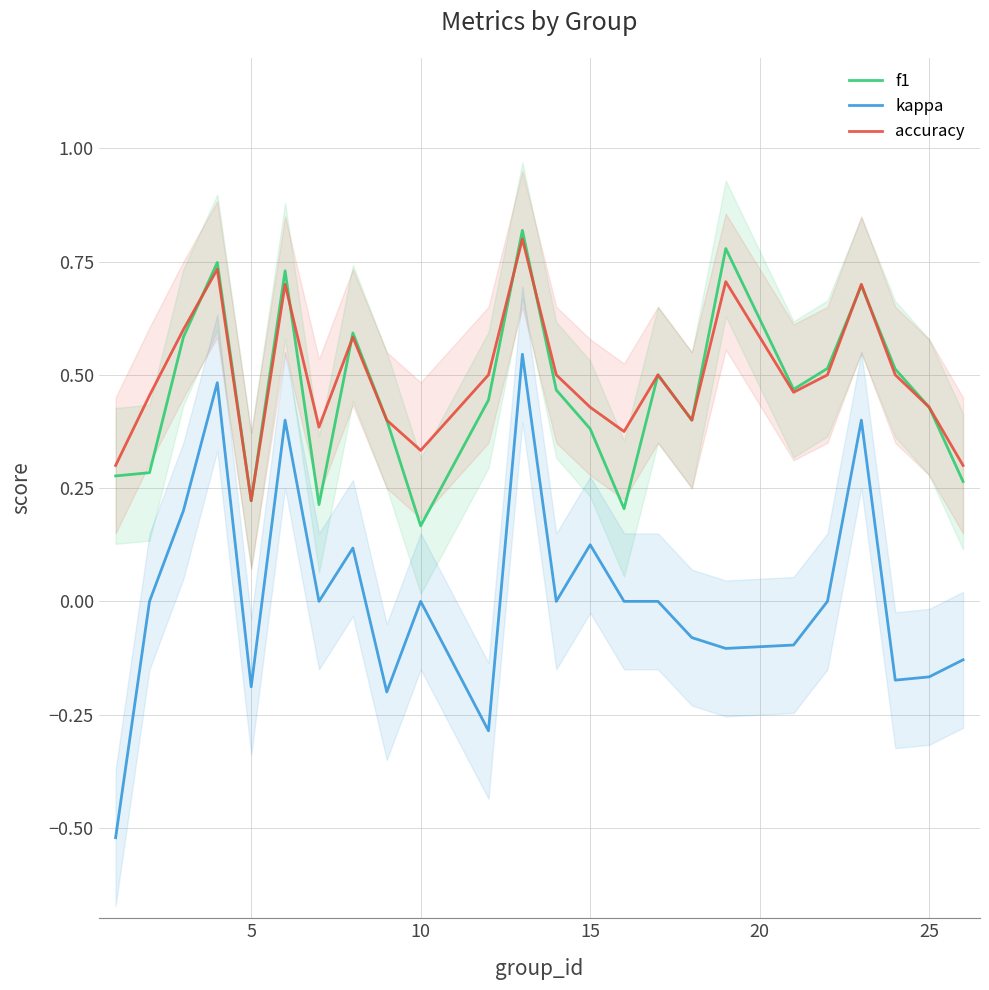

How many times do f1 and accuracy cross each other?

7